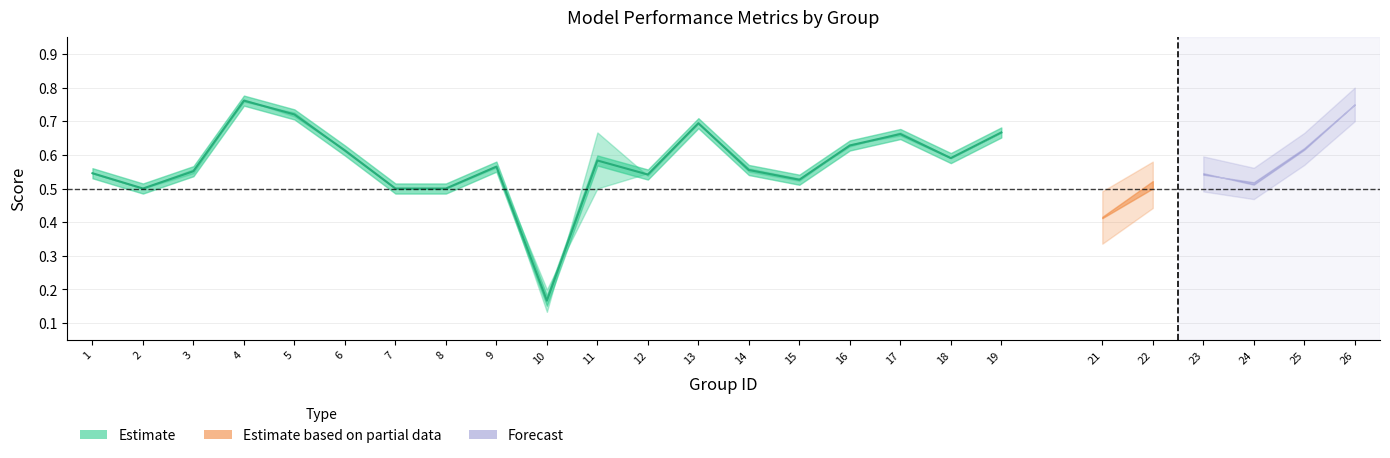

Which has a higher value, 17 or 19?

19